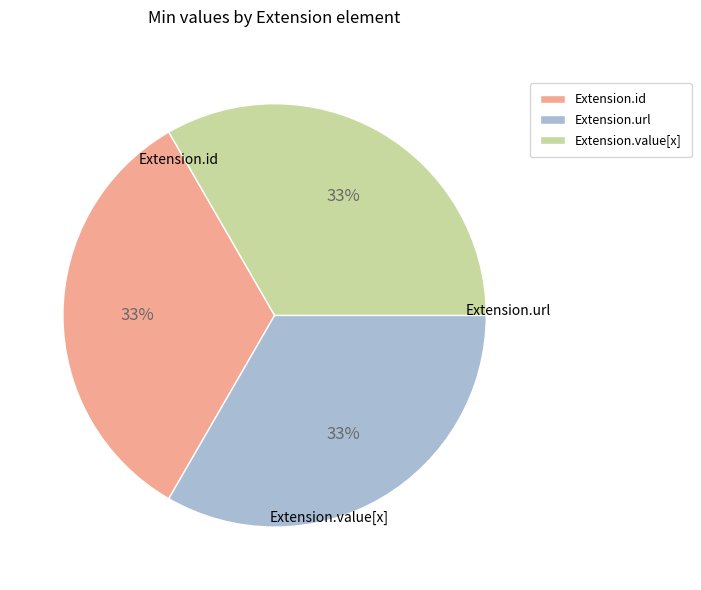

True or false: Extension.value[x] accounts for 23% of the total.

False